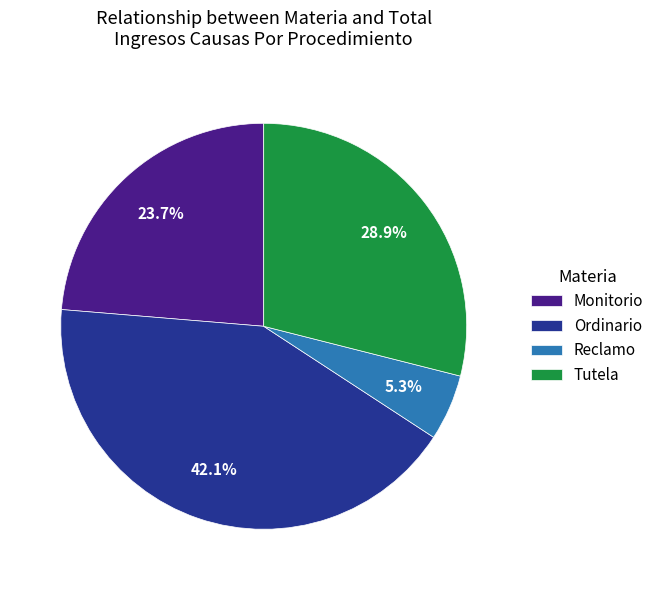

Between Monitorio and Ordinario, which is larger?

Ordinario